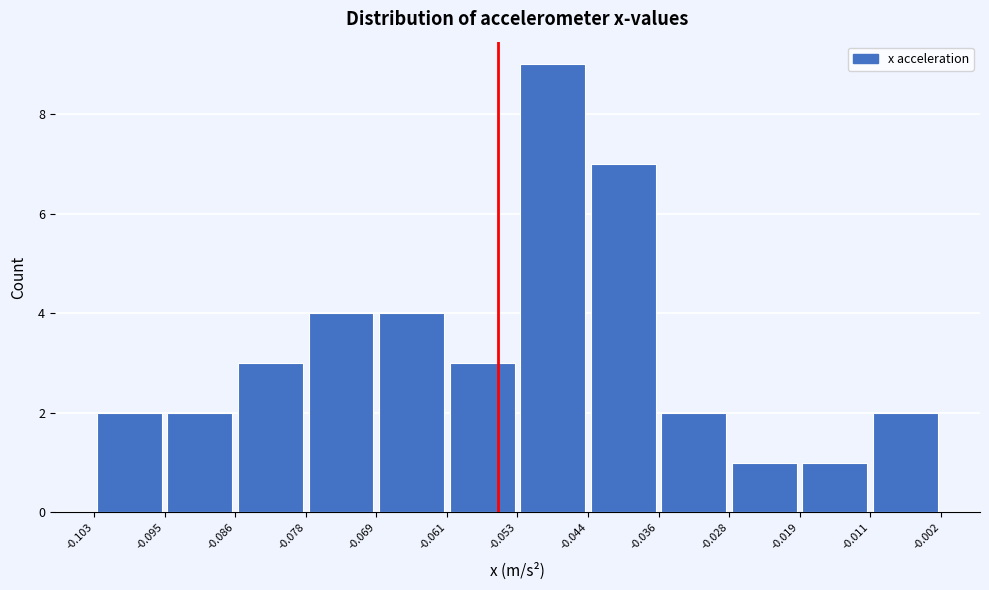

Over which range of the x-axis is the bar tallest?

-0.053 to -0.044